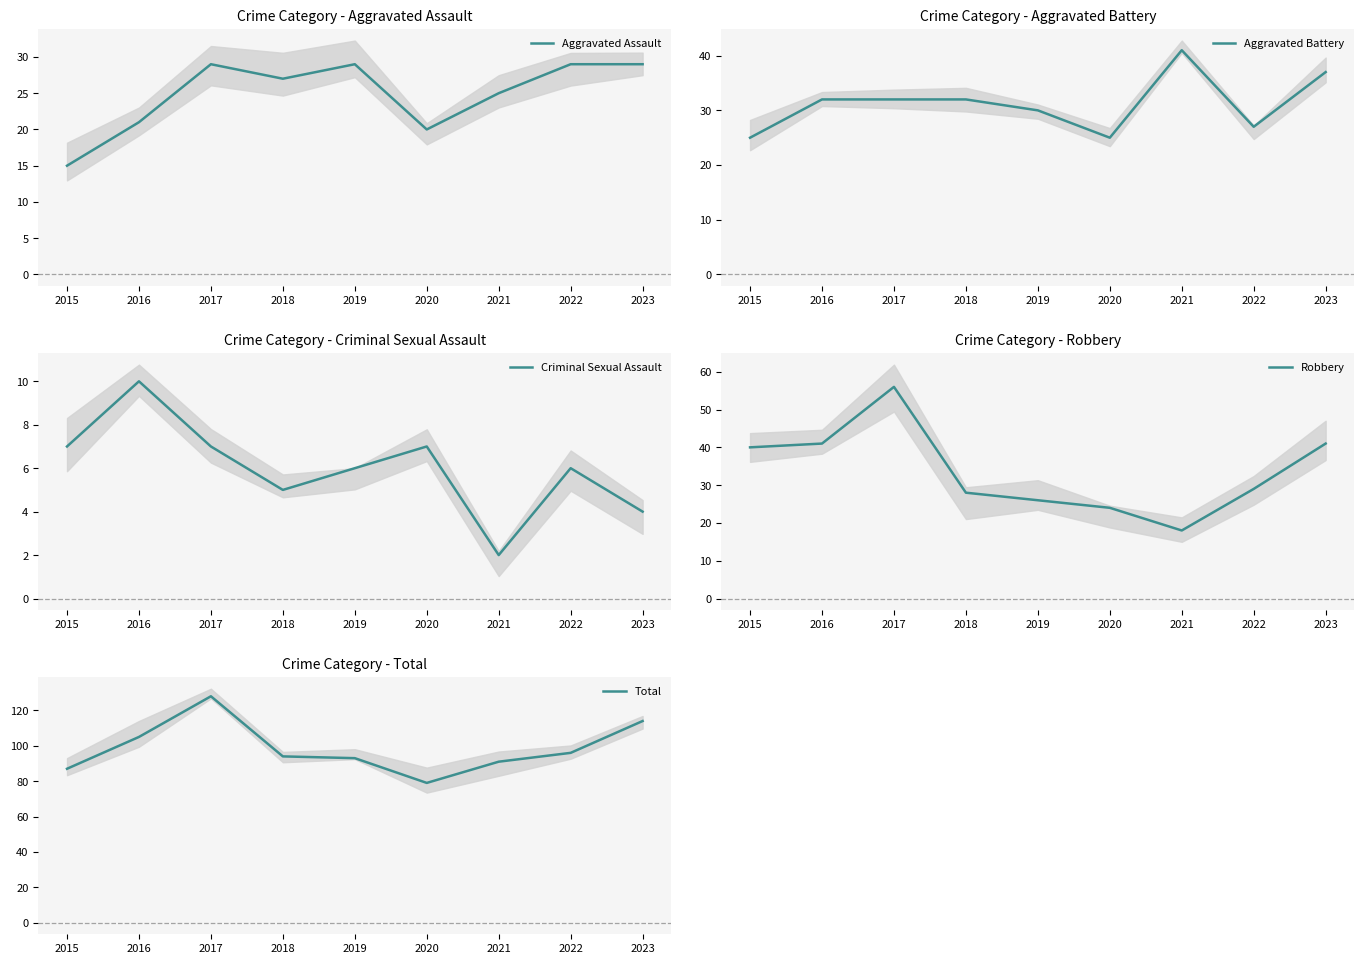

Which series has the largest total across all categories?

Total